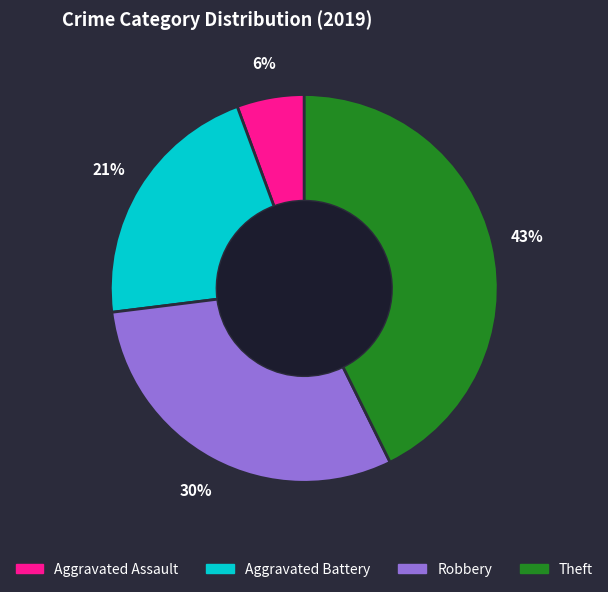

Combined, do Theft and Robbery account for over 50%?

Yes